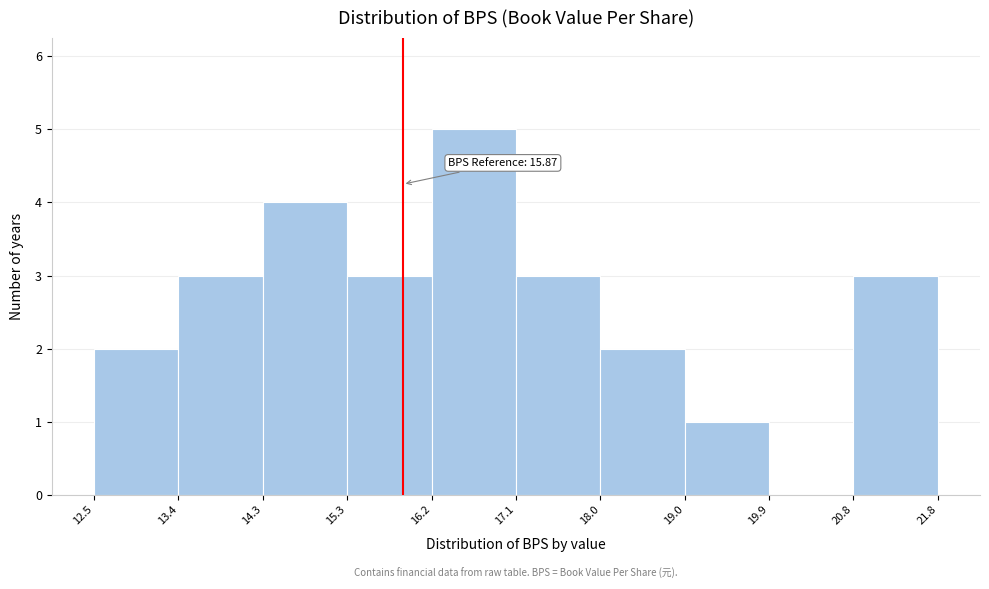

Over which range of the x-axis is the bar tallest?

16.2 to 17.1